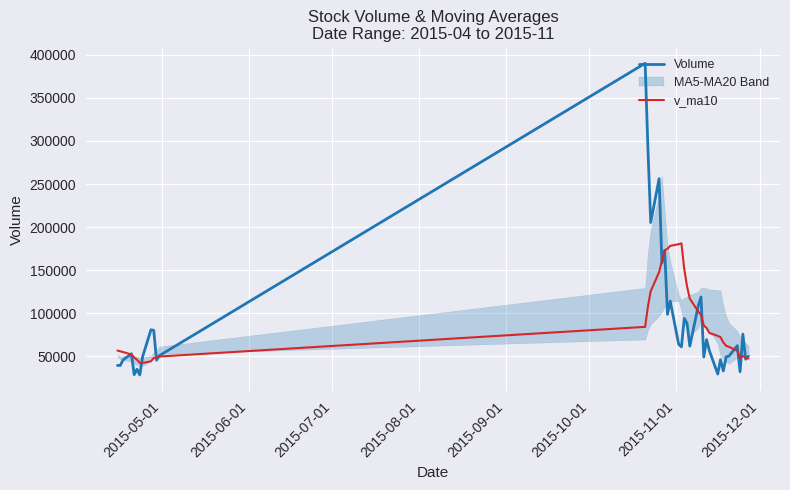

How many interior local peaks does the Volume series have?

13